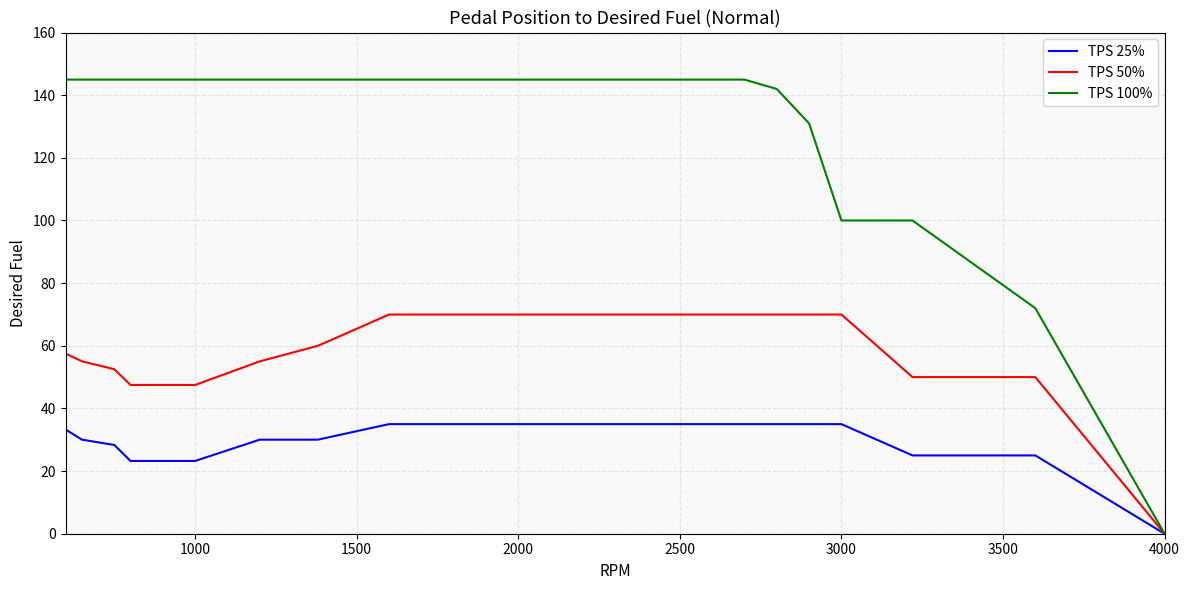

Reading left to right, what are all the values shown in this chart?

TPS 25%: 33.2	33.2	30.0	28.3	23.2	23.2	23.2	30.0	30.0	35.0	35.0	35.0	35.0	35.0	35.0	35.0	35.0	35.0	35.0	25.0	25.0	0.0
TPS 50%: 57.5	57.5	55.0	52.5	47.5	47.5	47.5	55.0	60.0	70.0	70.0	70.0	70.0	70.0	70.0	70.0	70.0	70.0	70.0	50.0	50.0	0.0
TPS 100%: 145.0	145.0	145.0	145.0	145.0	145.0	145.0	145.0	145.0	145.0	145.0	145.0	145.0	145.0	145.0	145.0	142.0	131.0	100.0	100.0	72.0	0.0